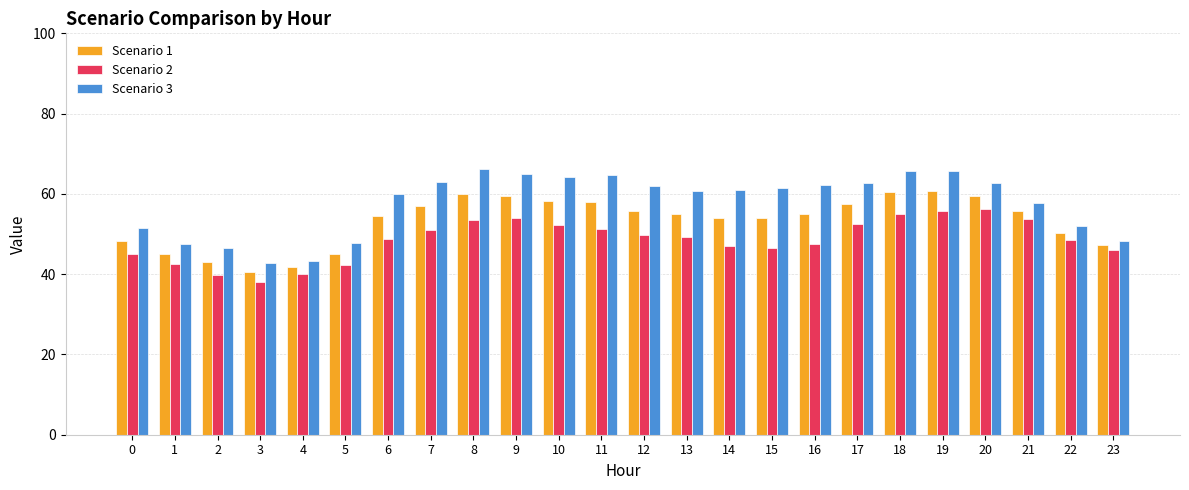

At 6, list the series in order from smallest to largest.

Scenario 2, Scenario 1, Scenario 3